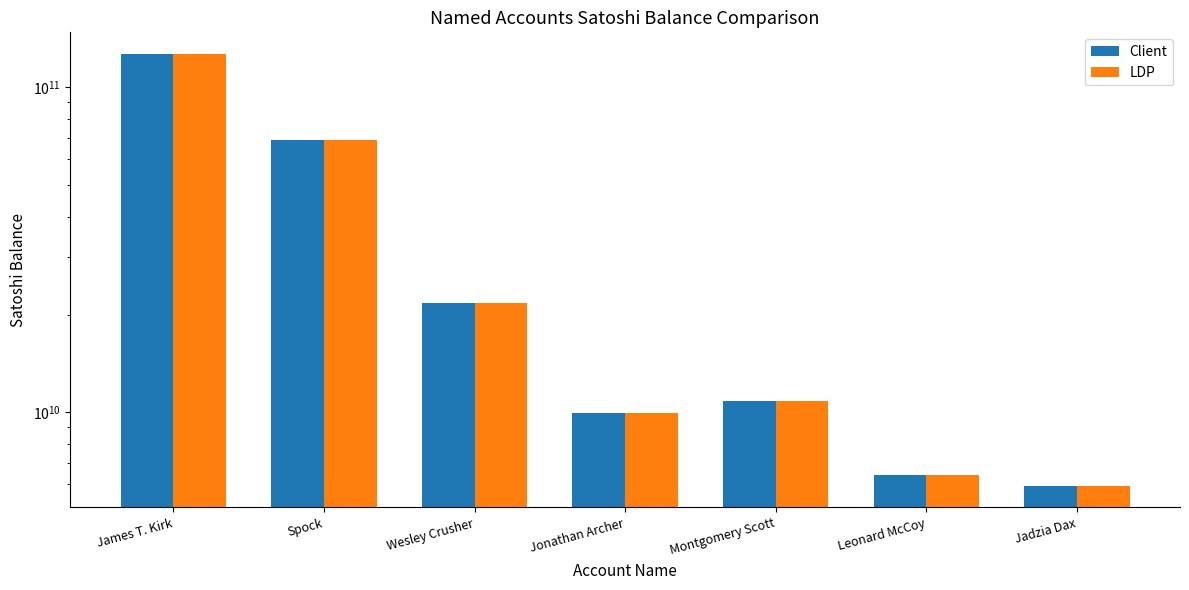

What is the difference between the second highest and second lowest values in the LDP series?

62488081478